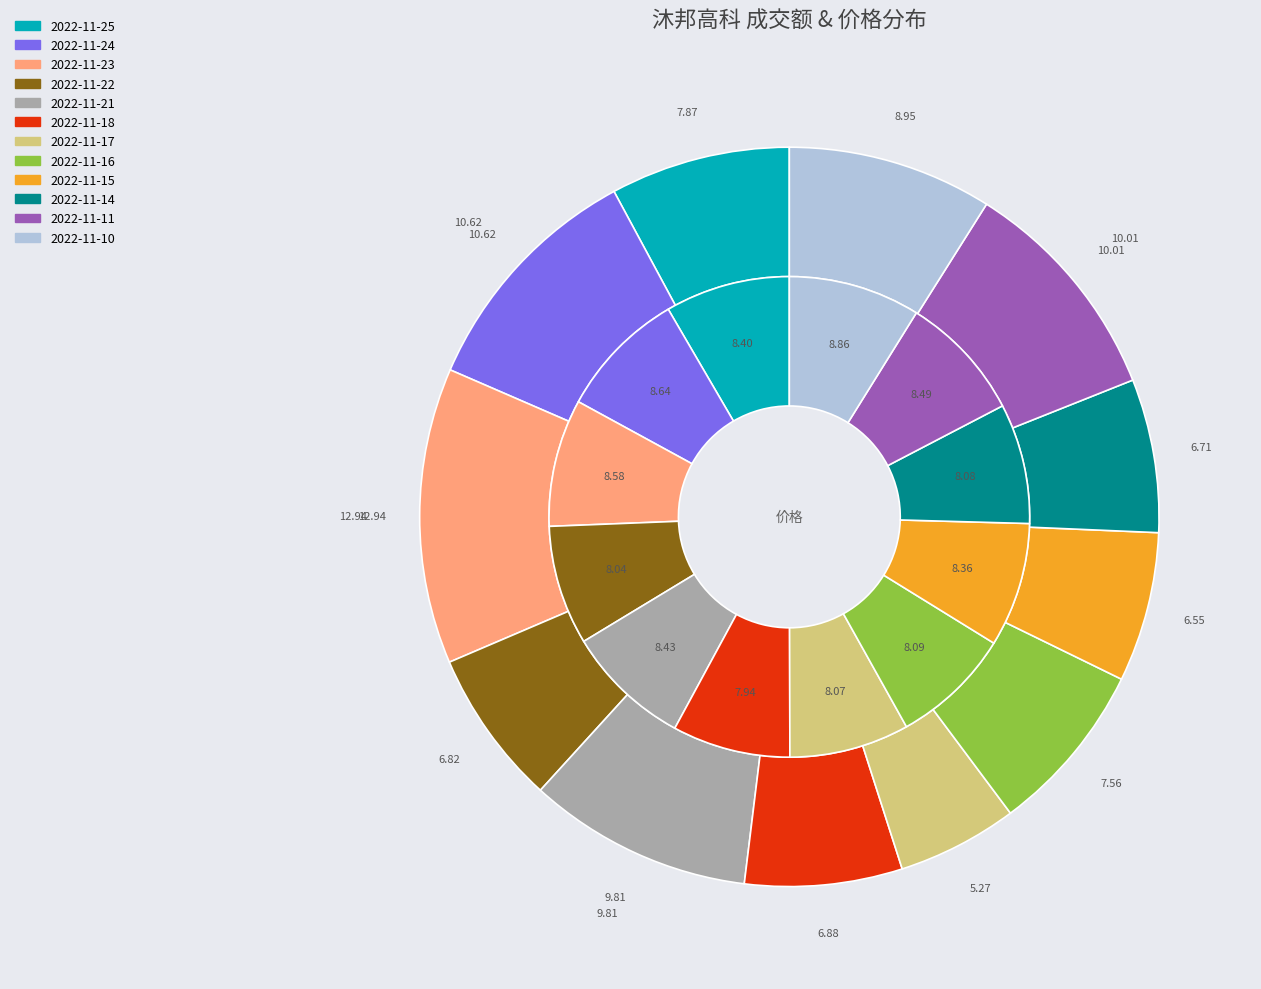

What is the largest slice in the pie chart?

2022-11-23